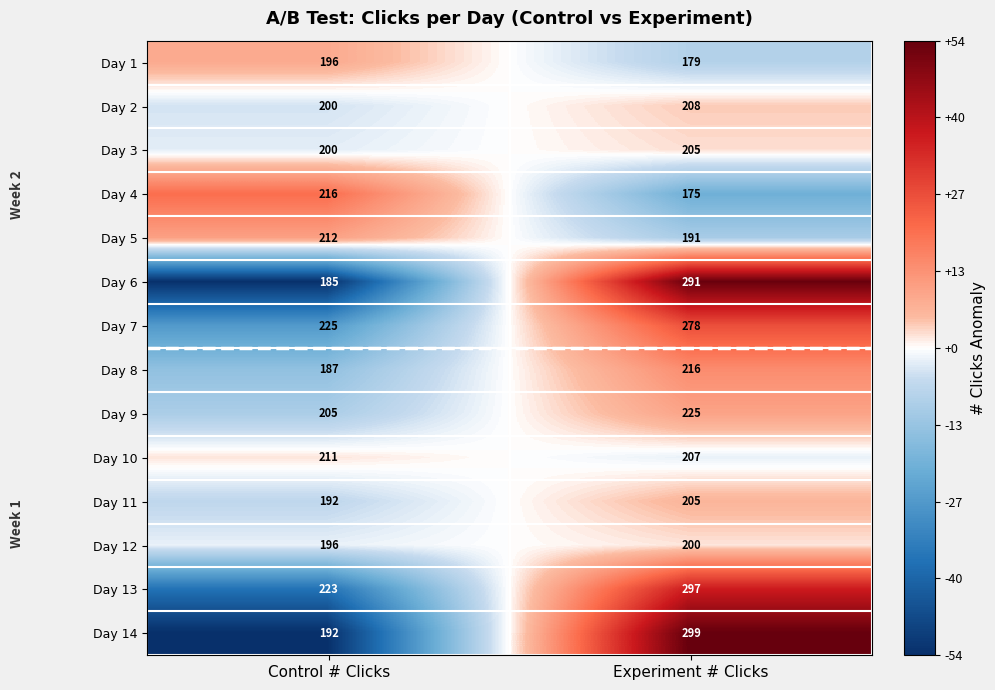

Which series has the largest range (max minus min)?

Day 14